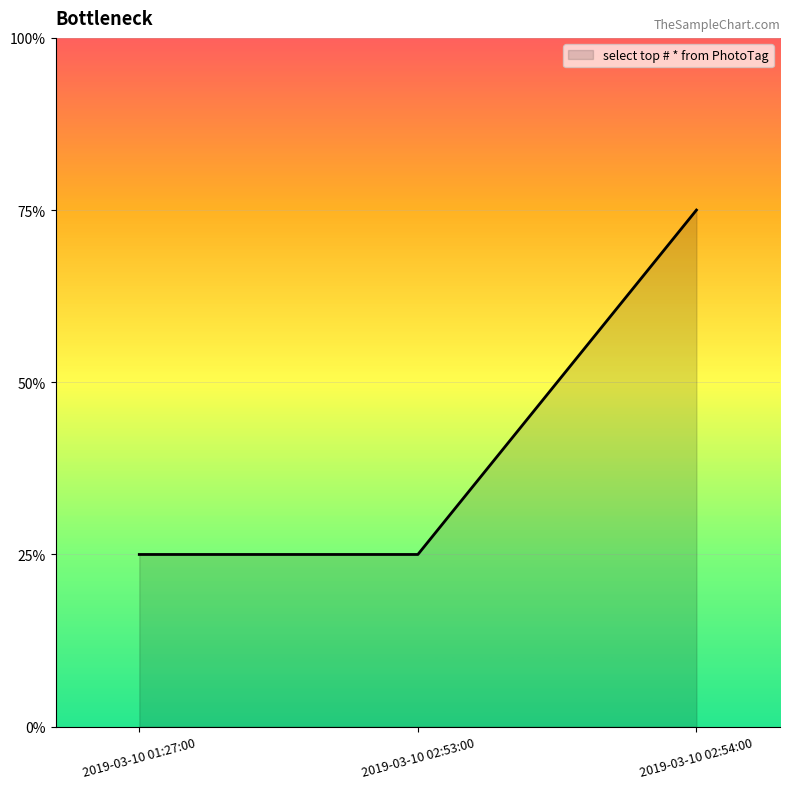

List the labels in order of value, largest first.

2019-03-10 02:54:00, 2019-03-10 01:27:00, 2019-03-10 02:53:00